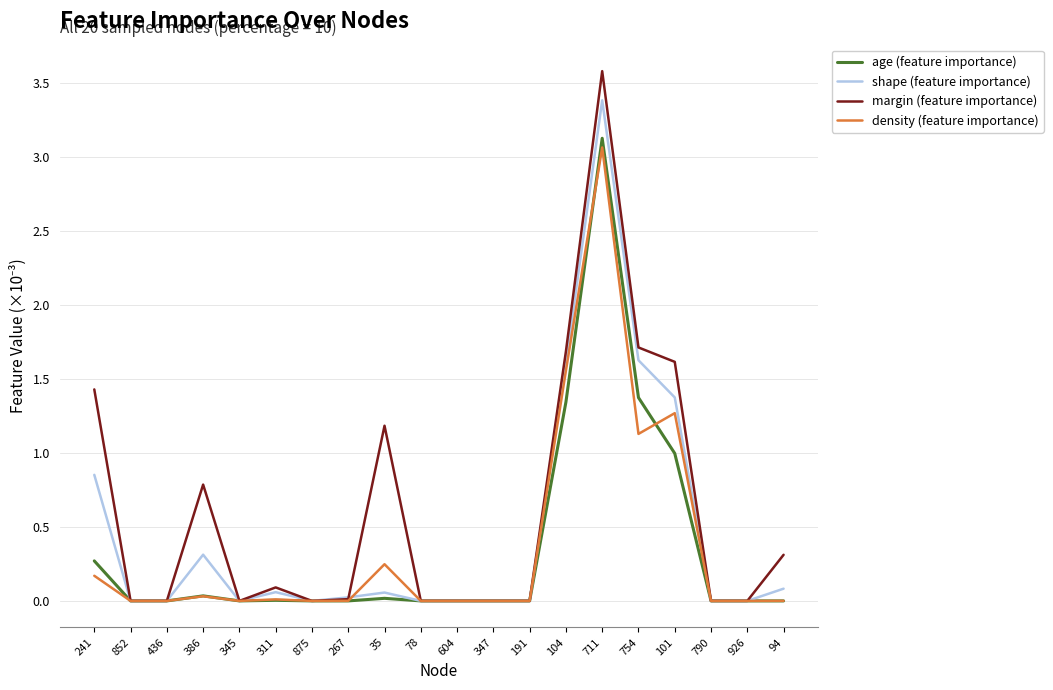

What is the maximum value for age (feature importance)?

3.1